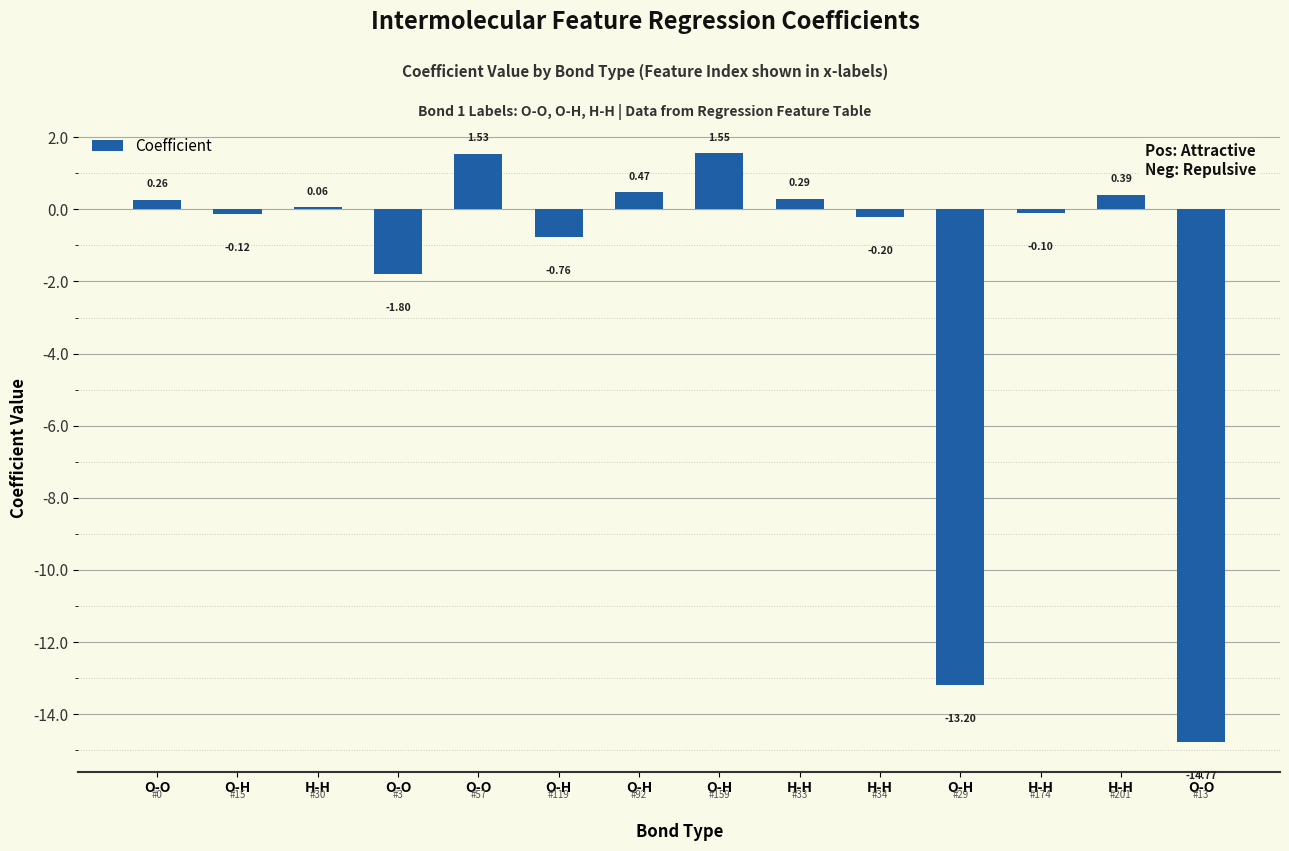

What is the greatest value displayed?

1.6